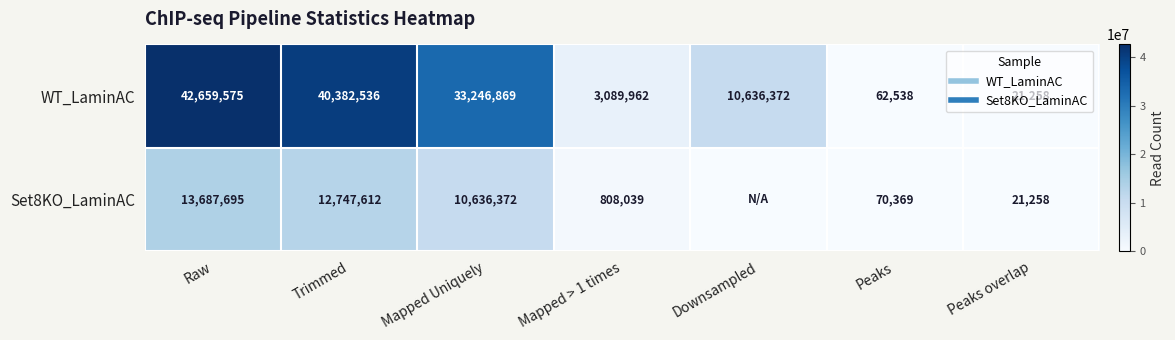

True or false: WT_LaminAC has a value of 15335477 at Mapped Uniquely.

False